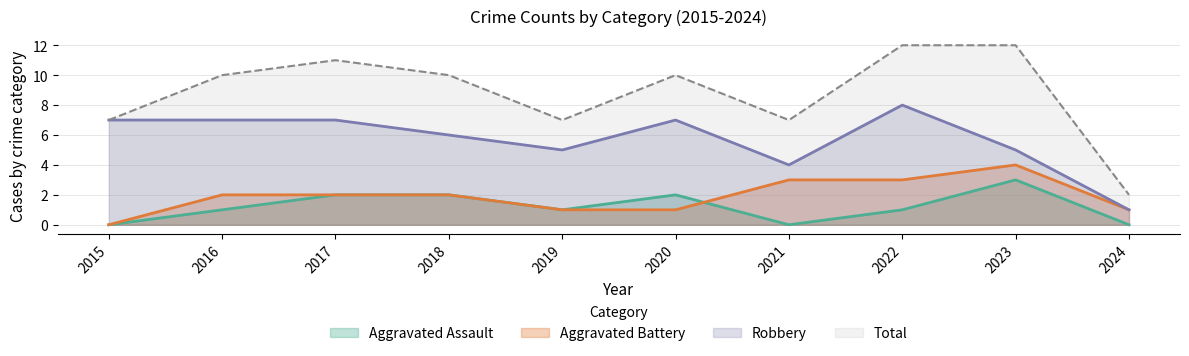

How many Aggravated Battery values are between 1 and 3?

8